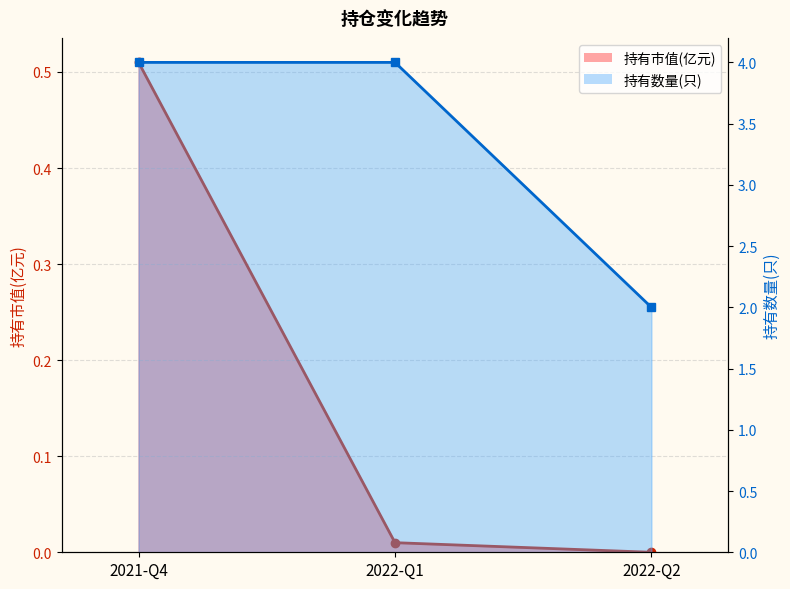

How many data points does each series have?

3